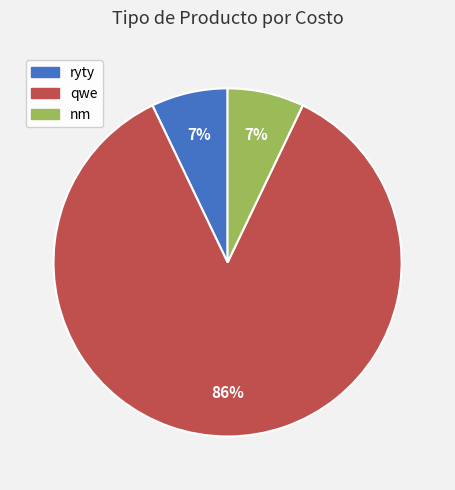

Count the number of slices in the pie.

3